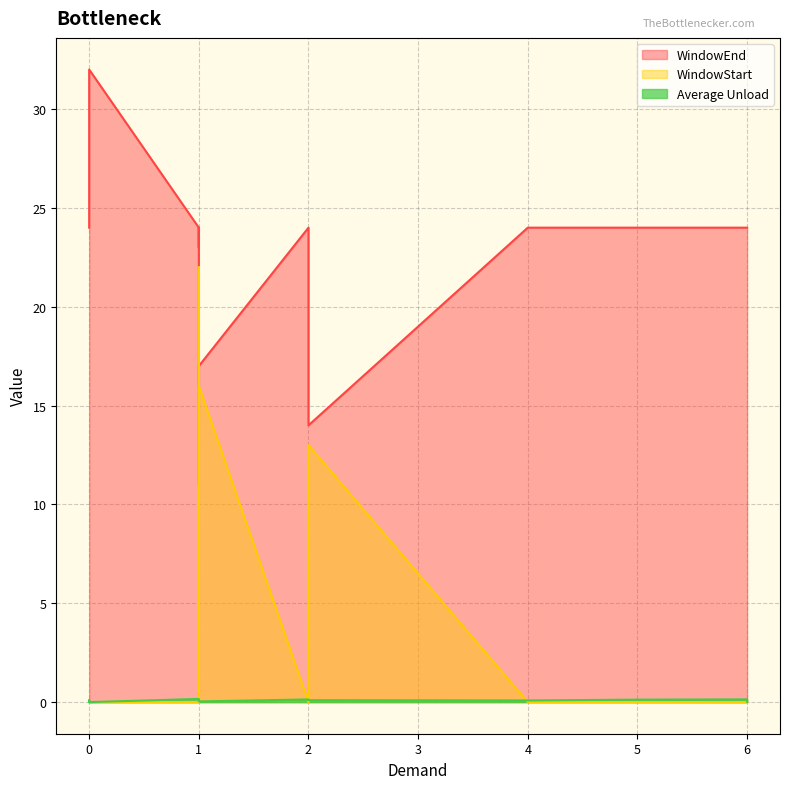

What is the total value across all series at 1?

24.2